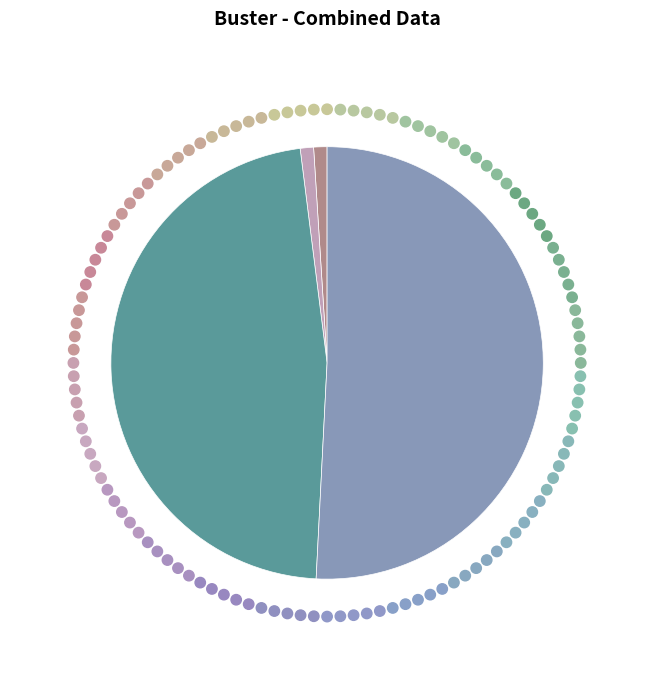

Does any single category account for the majority?

Yes